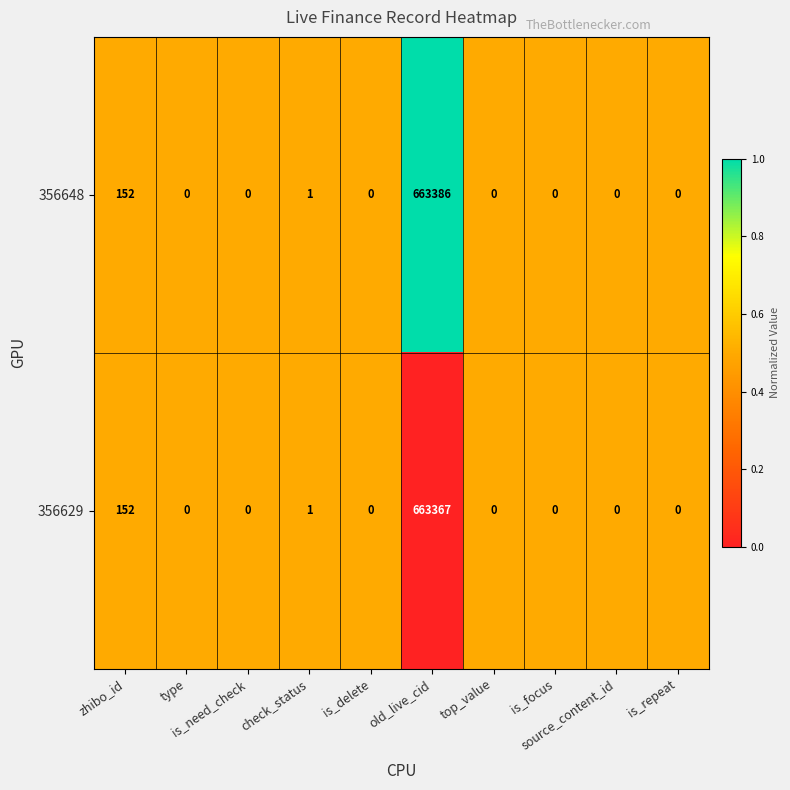

Which series has the widest spread of values?

356648